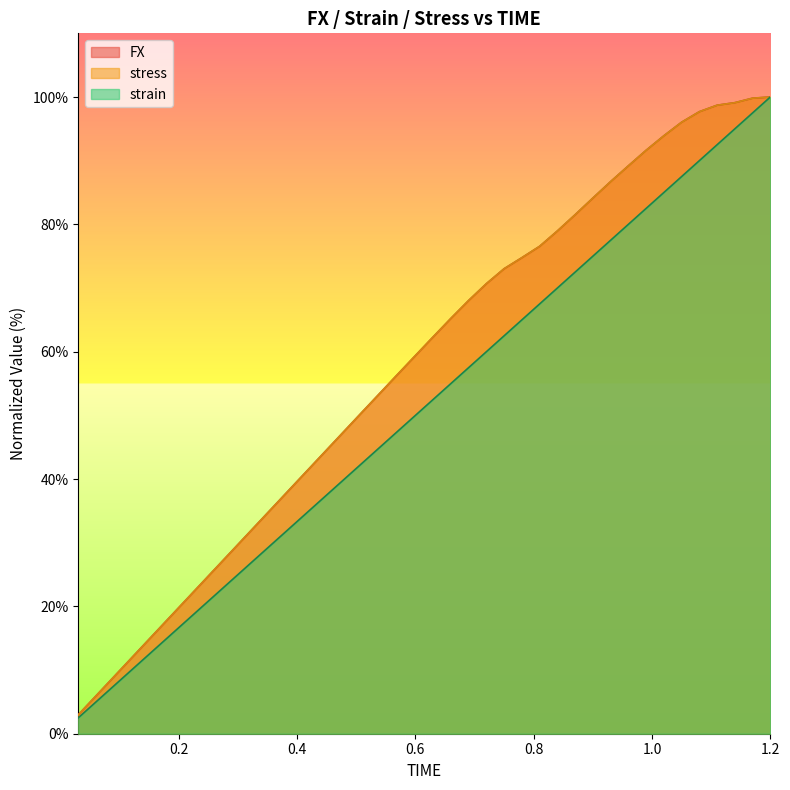

What position from the right is 0.9?

11